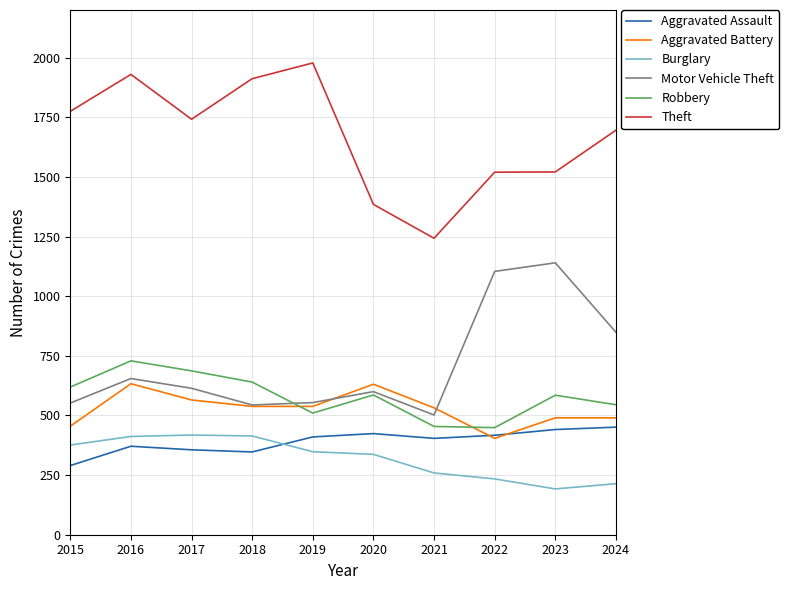

What is the minimum value for Motor Vehicle Theft?

502